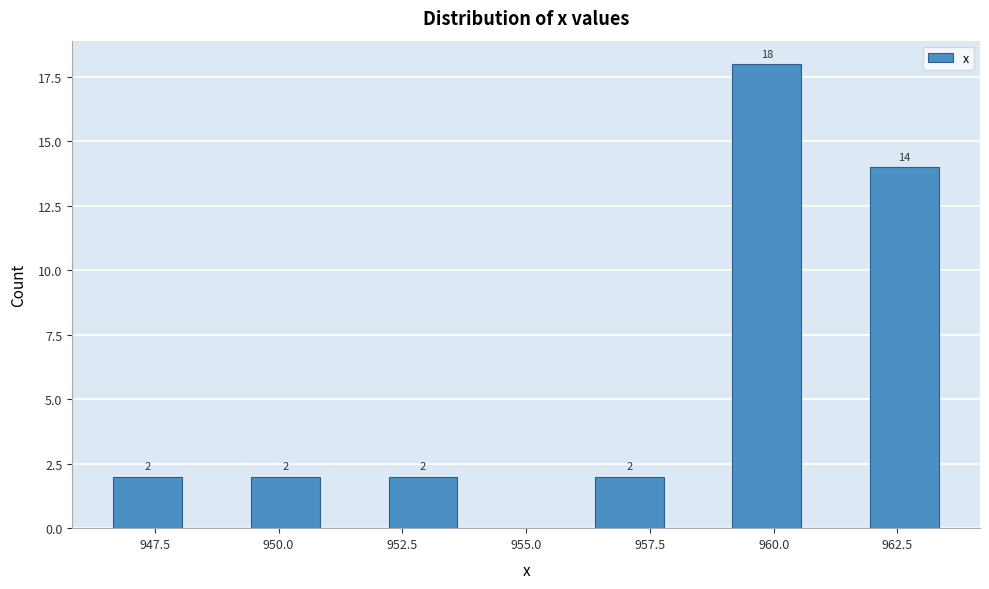

Around what value on the x-axis is the tallest bar? Give the approximate position of its centre, as read against the axis.

960.0